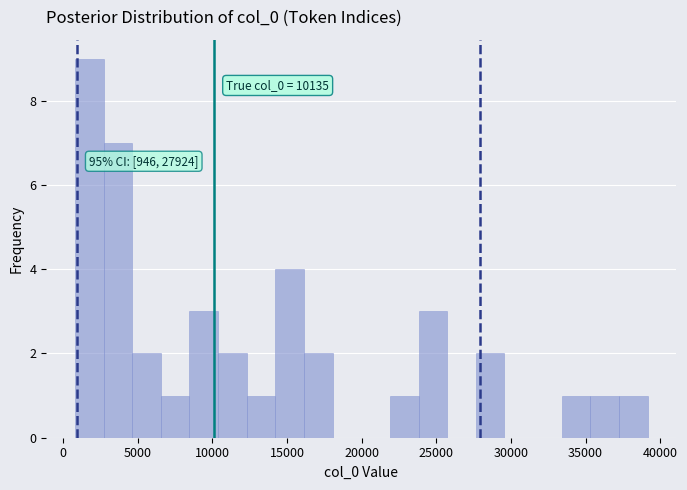

Read against the x-axis, roughly where is the centre of the tallest bar?

2000